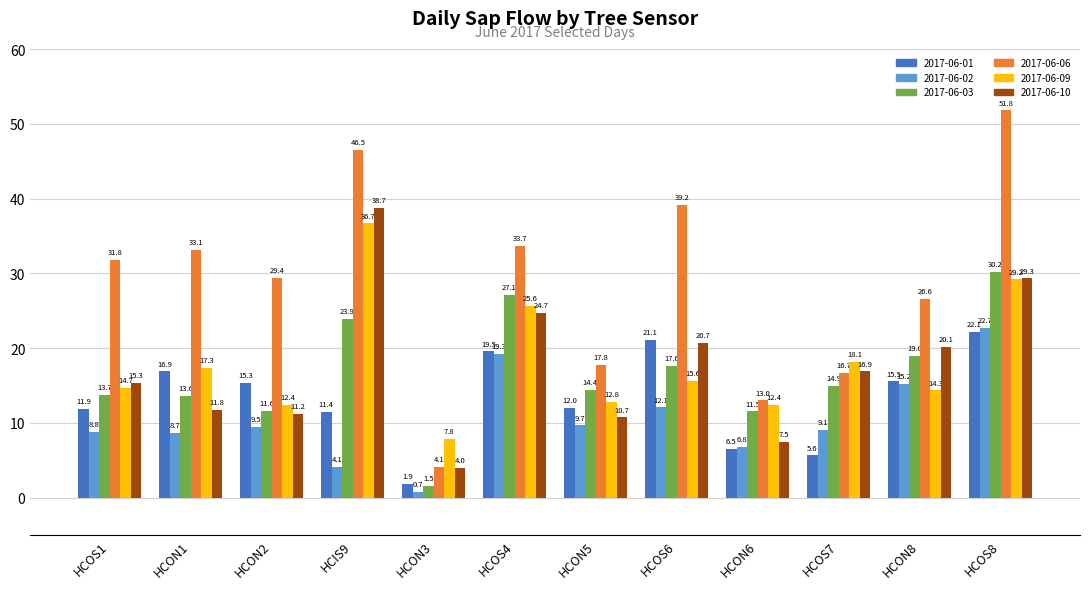

Which category has the lowest value in the 2017-06-09 series?

HCON3